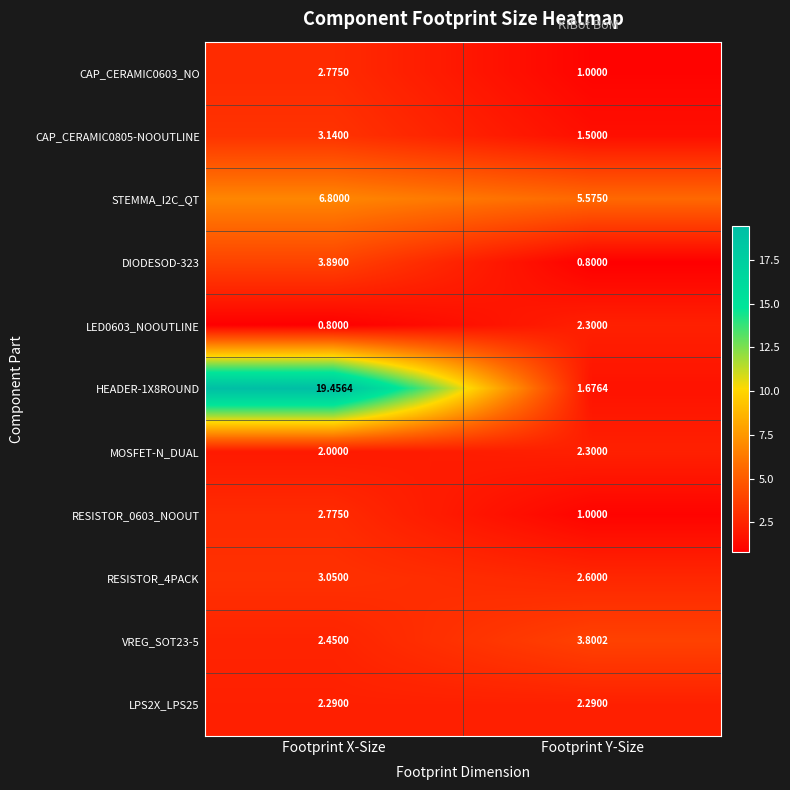

At which label does MOSFET-N_DUAL reach its minimum?

Footprint X-Size